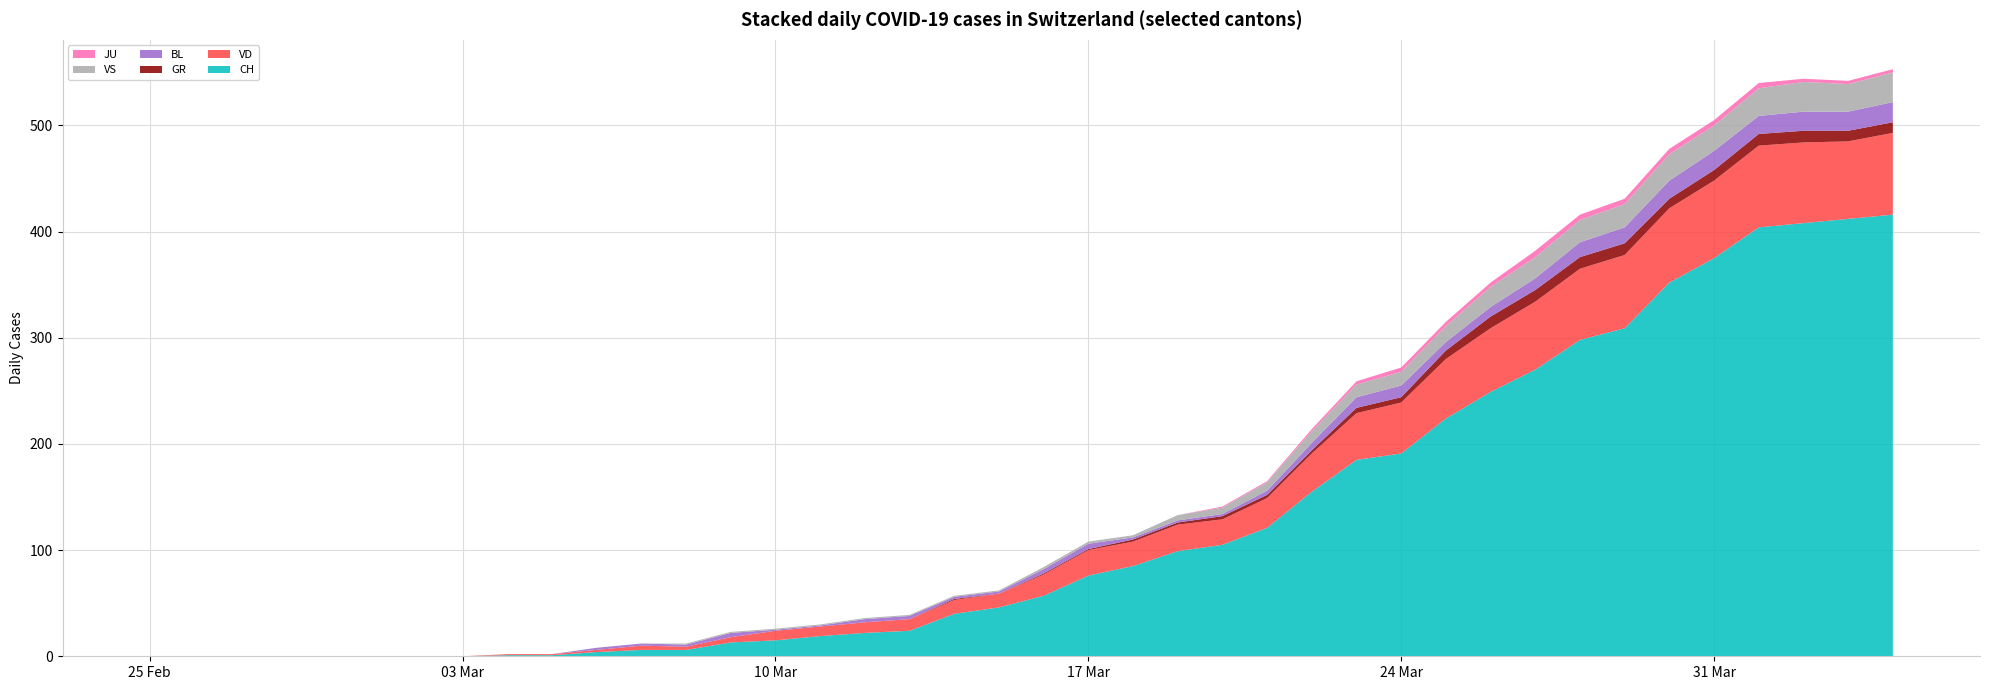

Reading left to right, what are all the values shown in this chart?

CH: CH=0	VD=0	GR=0	BL=0	VS=0	JU=0	6=0	7=0	8=1	9=1	10=4	11=6	12=6	13=13	14=15	15=19	16=22	17=24	18=40	19=46	20=57	21=76	22=85	23=99	24=105	25=121	26=155	27=185	28=191	29=224	30=249	31=270	32=298	33=309	34=352	35=375	36=404	37=408	38=412	39=416
VD: CH=0	VD=0	GR=0	BL=0	VS=0	JU=0	6=0	7=0	8=1	9=1	10=2	11=4	12=3	13=5	14=9	15=9	16=10	17=11	18=13	19=13	20=20	21=24	22=23	23=25	24=24	25=28	26=36	27=44	28=48	29=56	30=60	31=64	32=67	33=69	34=70	35=73	36=77	37=76	38=73	39=77
GR: CH=0	VD=0	GR=0	BL=0	VS=0	JU=0	6=0	7=0	8=0	9=0	10=0	11=0	12=0	13=0	14=0	15=0	16=0	17=0	18=1	19=0	20=1	21=1	22=2	23=2	24=3	25=3	26=3	27=5	28=5	29=8	30=11	31=11	32=11	33=11	34=9	35=10	36=11	37=11	38=10	39=10
BL: CH=0	VD=0	GR=0	BL=0	VS=0	JU=0	6=0	7=0	8=0	9=0	10=2	11=2	12=2	13=4	14=1	15=1	16=3	17=3	18=2	19=2	20=4	21=5	22=2	23=2	24=2	25=4	26=7	27=10	28=11	29=8	30=9	31=11	32=14	33=15	34=17	35=18	36=17	37=18	38=18	39=19
VS: CH=0	VD=0	GR=0	BL=0	VS=0	JU=0	6=0	7=0	8=0	9=0	10=0	11=0	12=1	13=1	14=1	15=1	16=1	17=1	18=1	19=1	20=2	21=2	22=2	23=5	24=6	25=8	26=11	27=12	28=13	29=15	30=19	31=20	32=21	33=22	34=25	35=24	36=26	37=28	38=26	39=28
JU: CH=0	VD=0	GR=0	BL=0	VS=0	JU=0	6=0	7=0	8=0	9=0	10=0	11=0	12=0	13=0	14=0	15=0	16=0	17=0	18=0	19=0	20=0	21=0	22=0	23=0	24=1	25=1	26=2	27=3	28=4	29=4	30=4	31=6	32=5	33=5	34=5	35=5	36=5	37=3	38=3	39=3